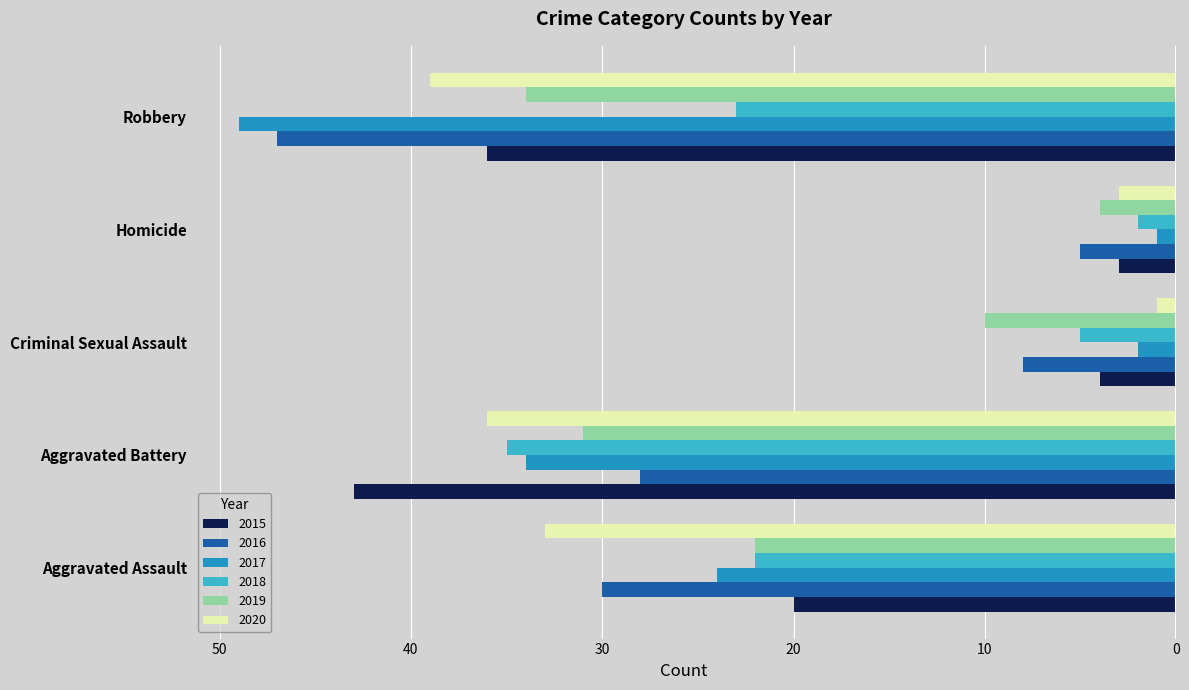

Reading right to left, extract all data points from this chart.

2015: -36	-3	-4	-43	-20
2016: -47	-5	-8	-28	-30
2017: -49	-1	-2	-34	-24
2018: -23	-2	-5	-35	-22
2019: -34	-4	-10	-31	-22
2020: -39	-3	-1	-36	-33